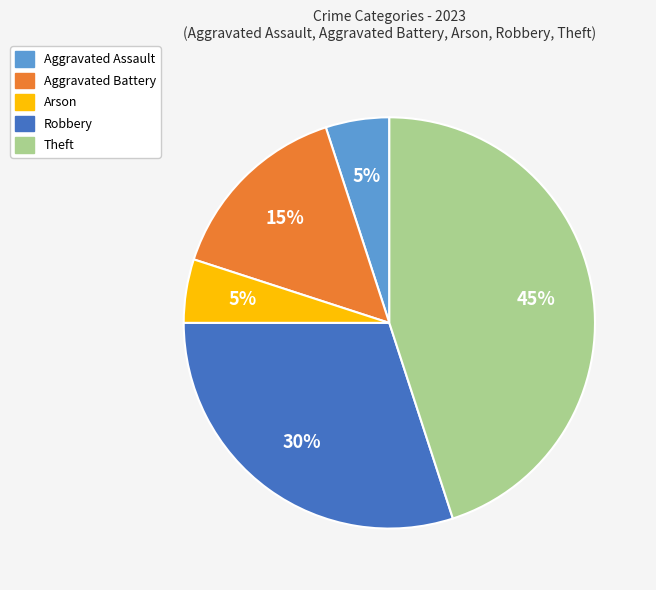

Is there any slice that represents more than half of the pie?

No